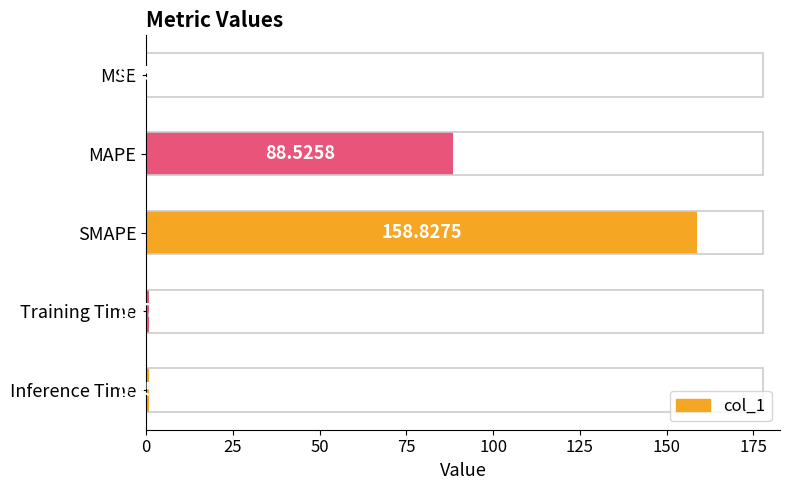

Between Training Time and Inference Time, which is larger?

Inference Time